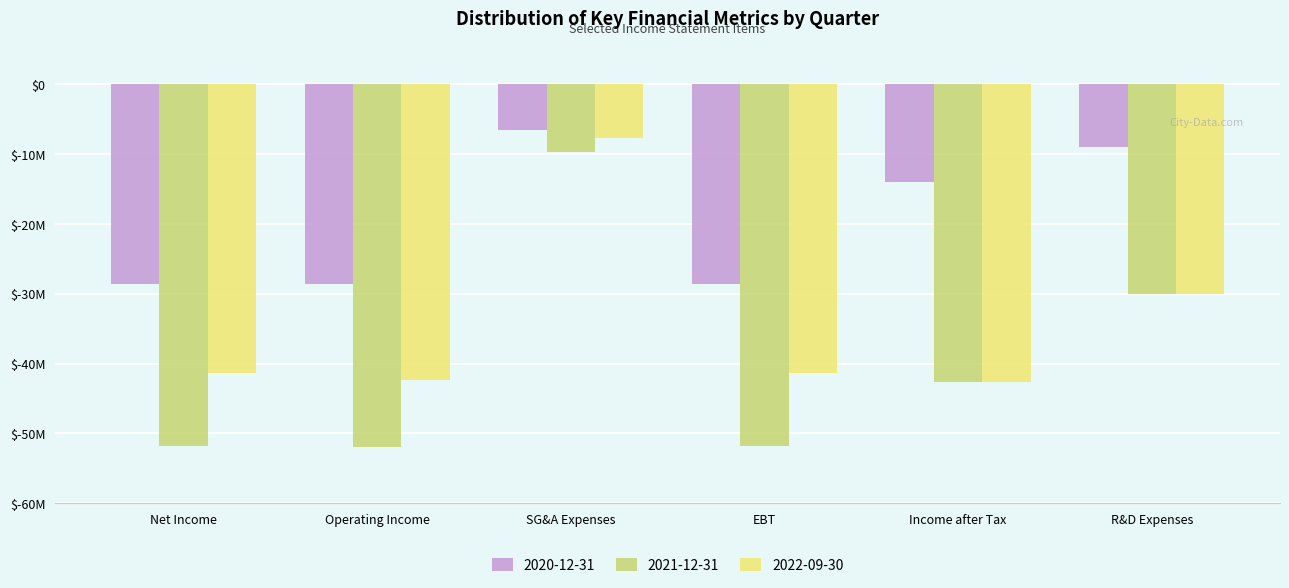

Rank the series by their maximum value, from highest to lowest.

2020-12-31, 2022-09-30, 2021-12-31